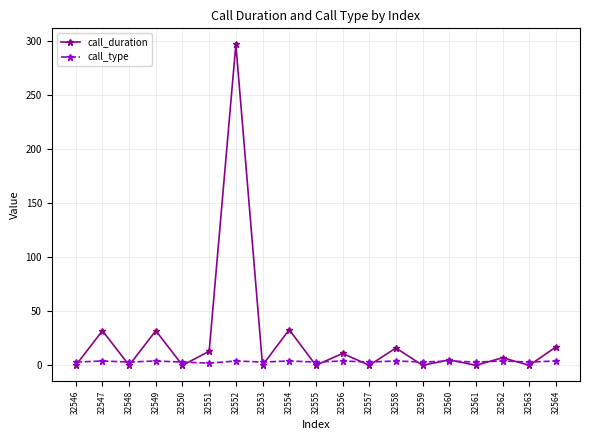

At which category is the sum across all series the highest?

32552